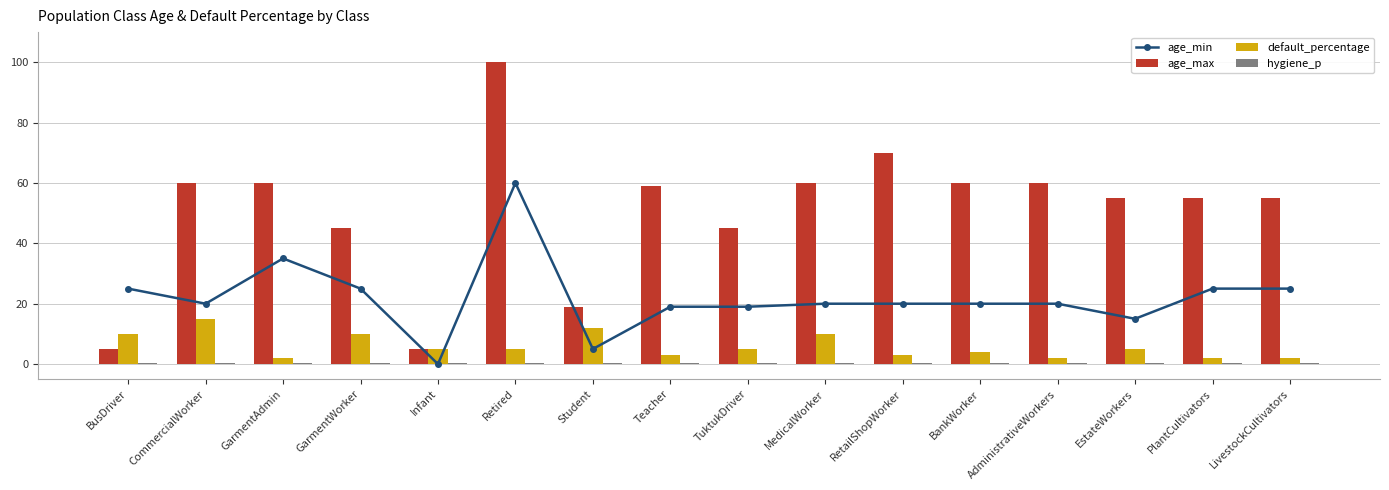

How many data points in default_percentage are above 5?

5